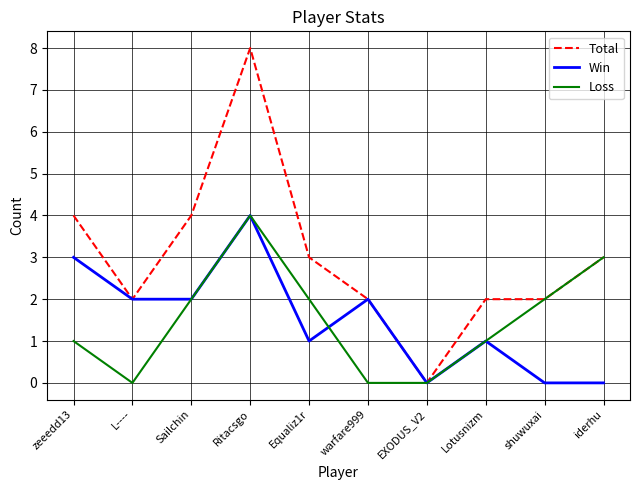

Is it true that Win equals 1 at Lotusnizm?

True